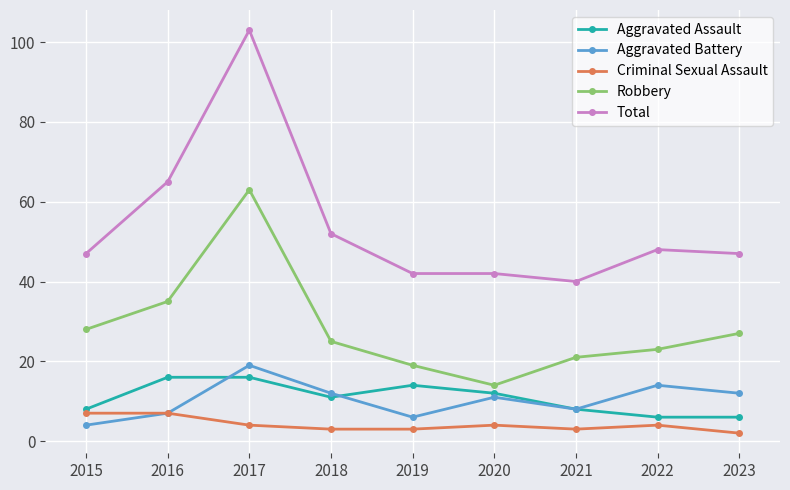

Where is Total nearest to the value 71?

2016